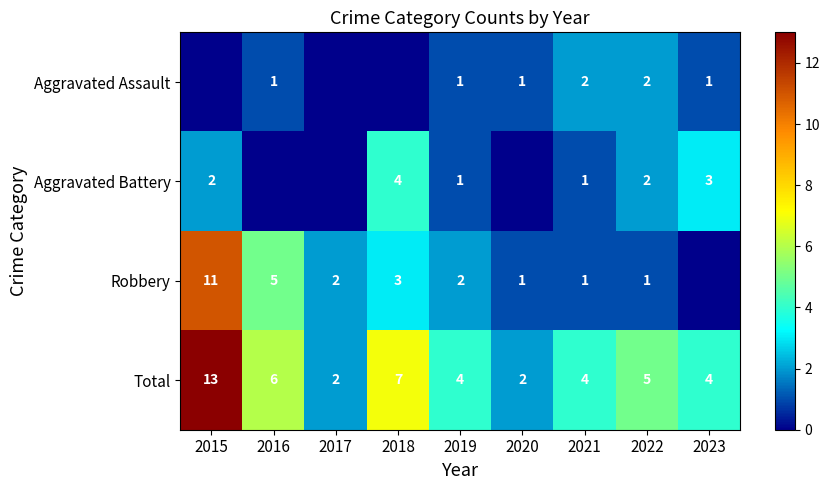

What is the sum of all Total values?

47